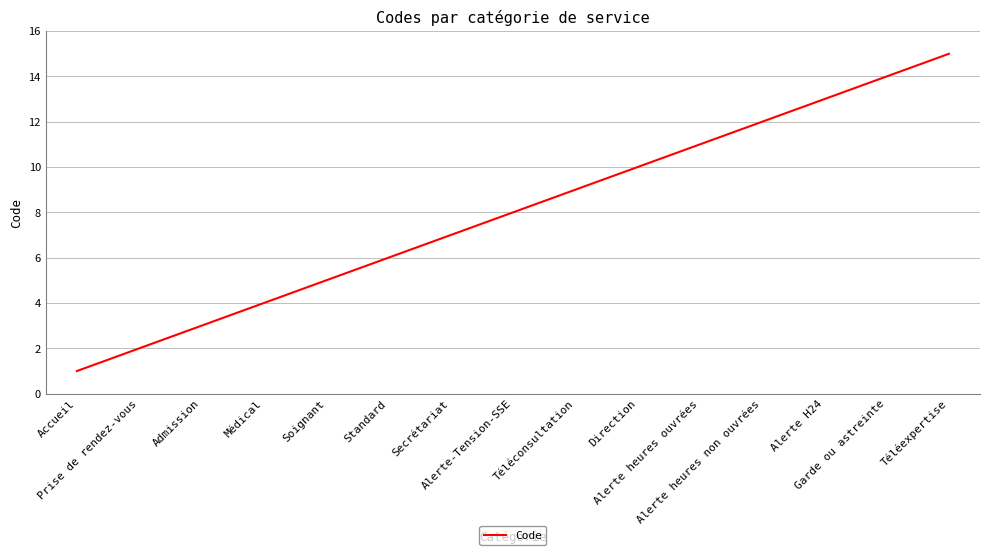

Between Accueil and Secrétariat, which is larger?

Secrétariat